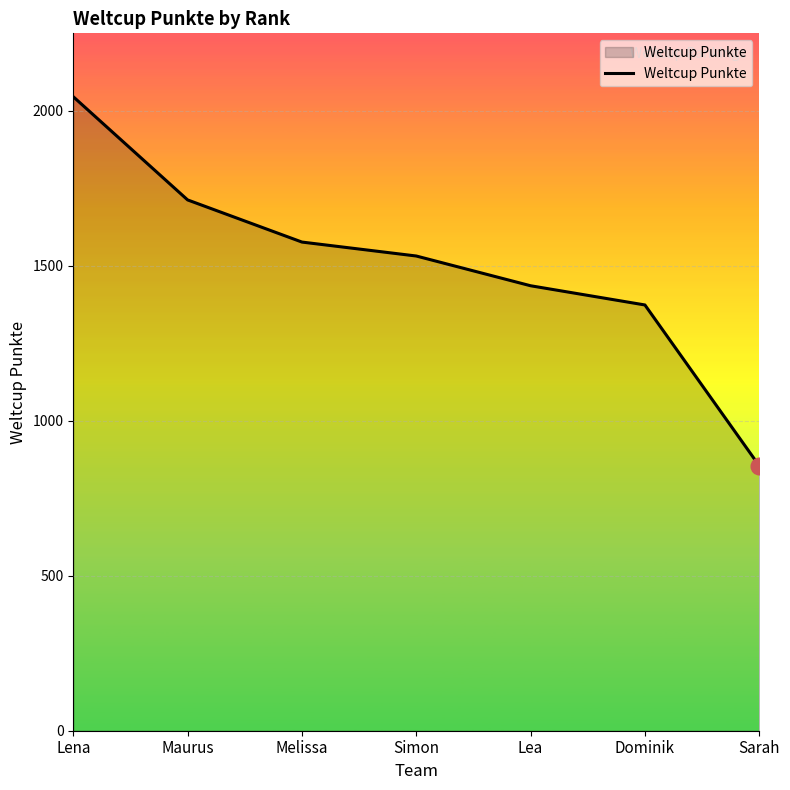

True or false: the data has more than 1 interior local peaks.

False